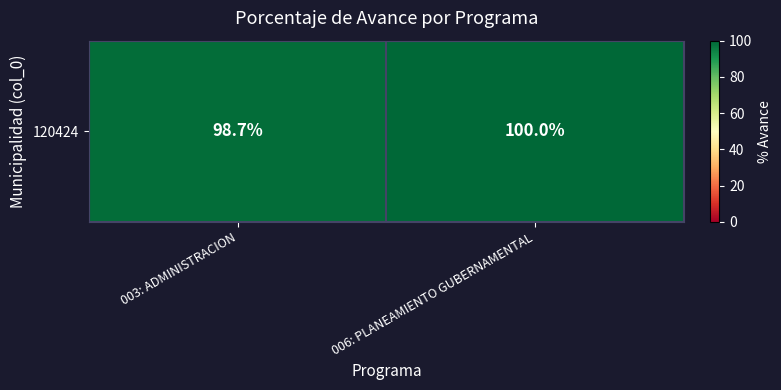

List the labels in order of value, smallest first.

003: ADMINISTRACION, 006: PLANEAMIENTO GUBERNAMENTAL